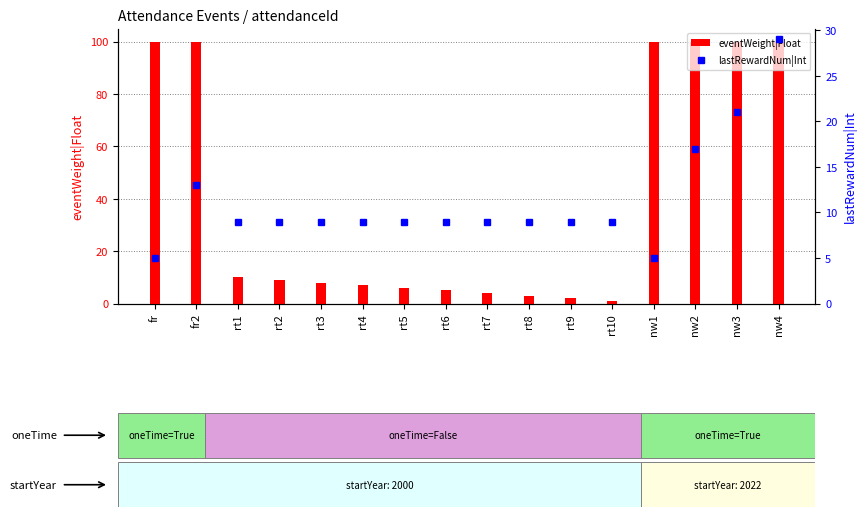

What is the highest value of the eventWeight|Float series?

100